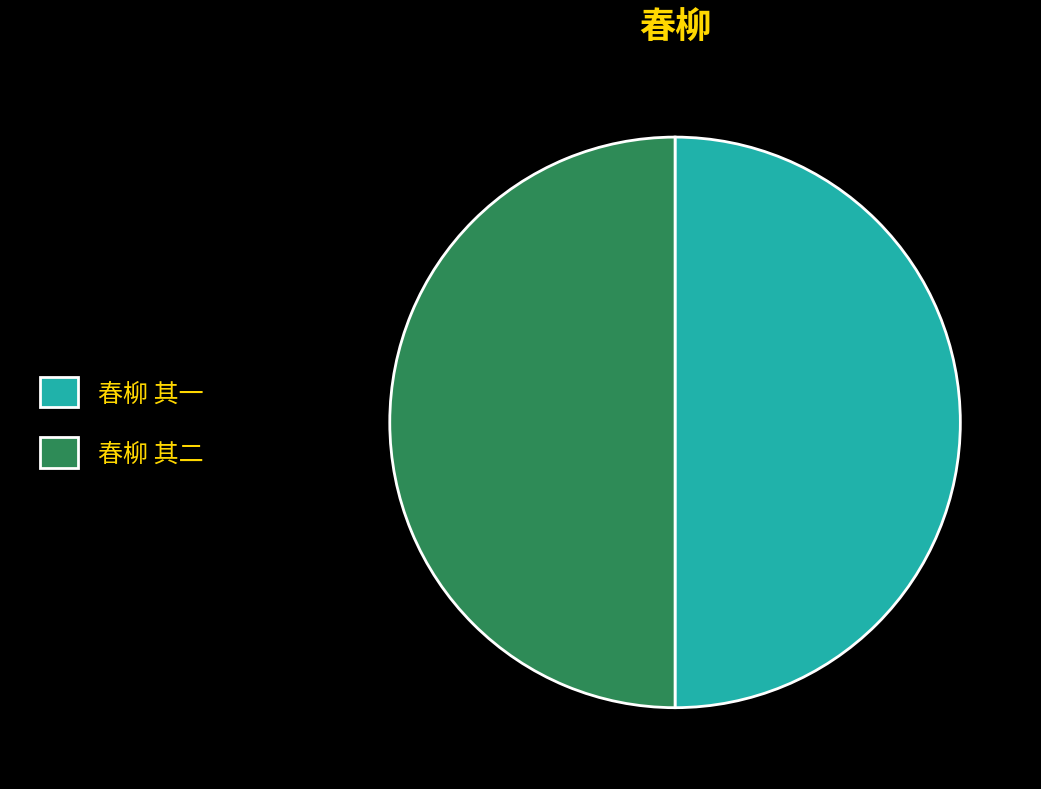

How many segments does this pie chart have?

2